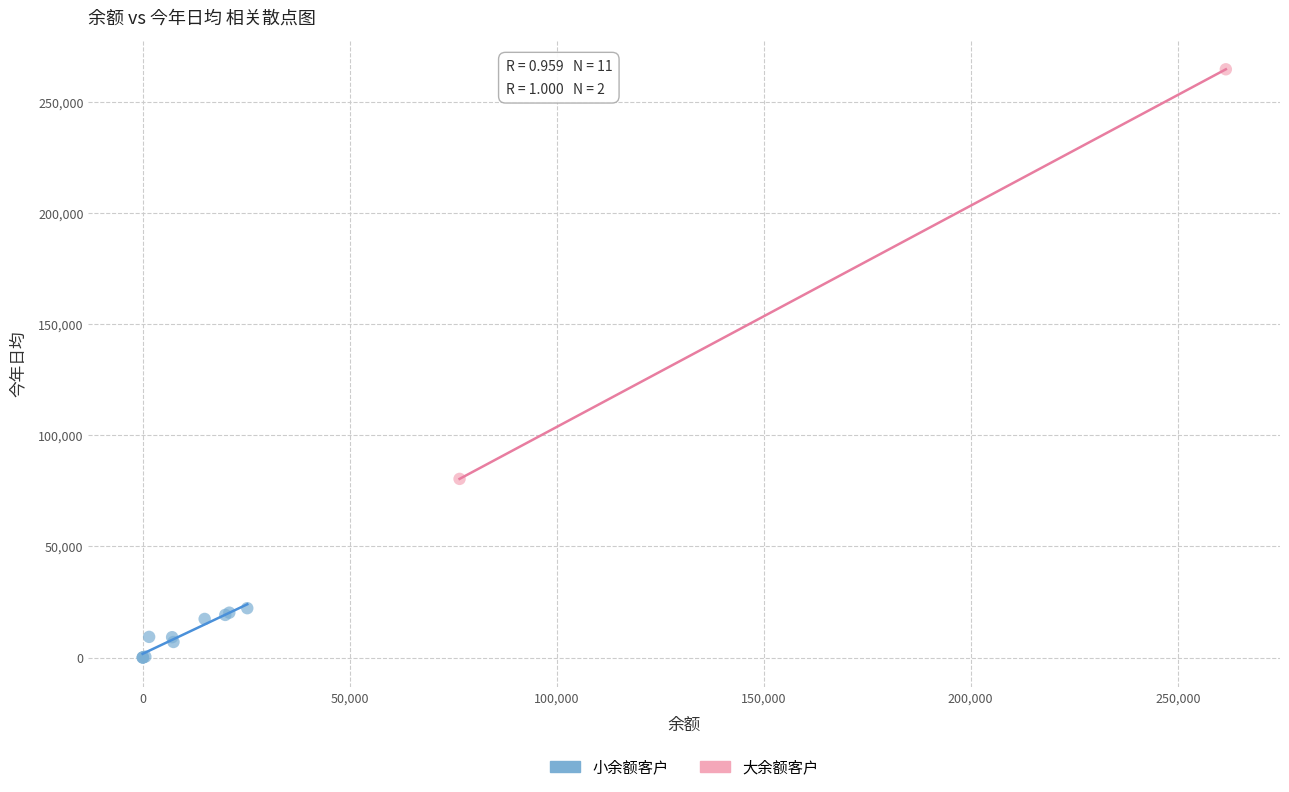

What are all the series names shown in the legend?

小余额客户, 大余额客户